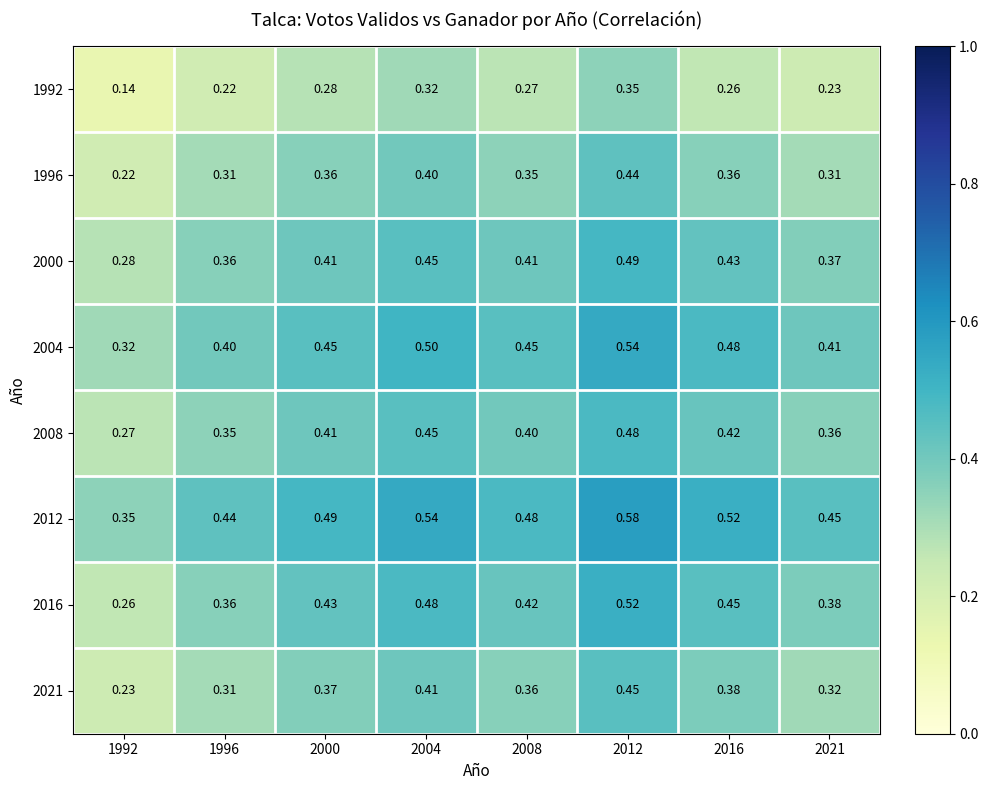

Is the value of 2008 at 1996 greater than the value of 2012 at 2008?

No